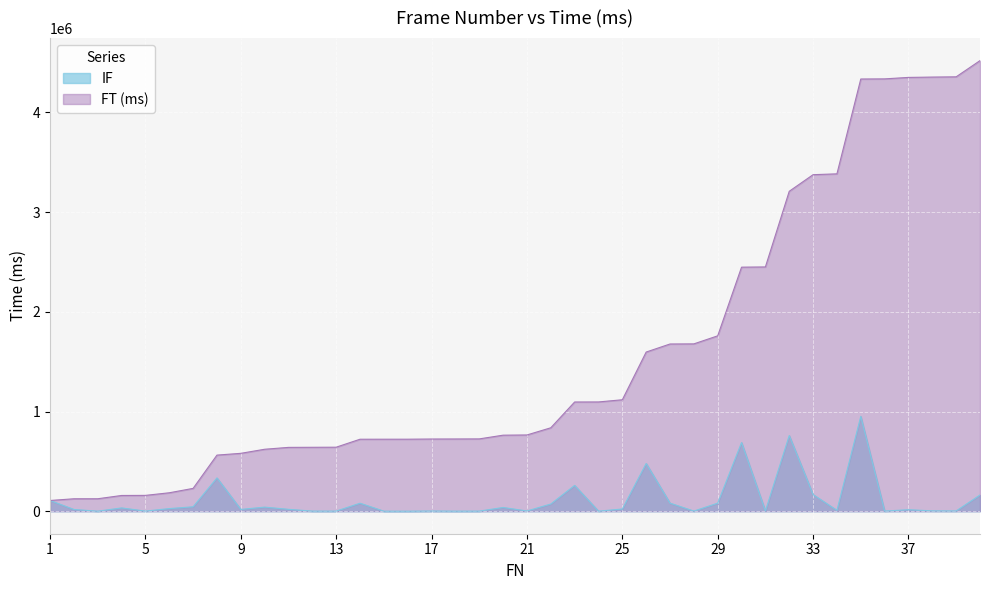

What is the difference between the maximum and minimum values in the IF series?

951234